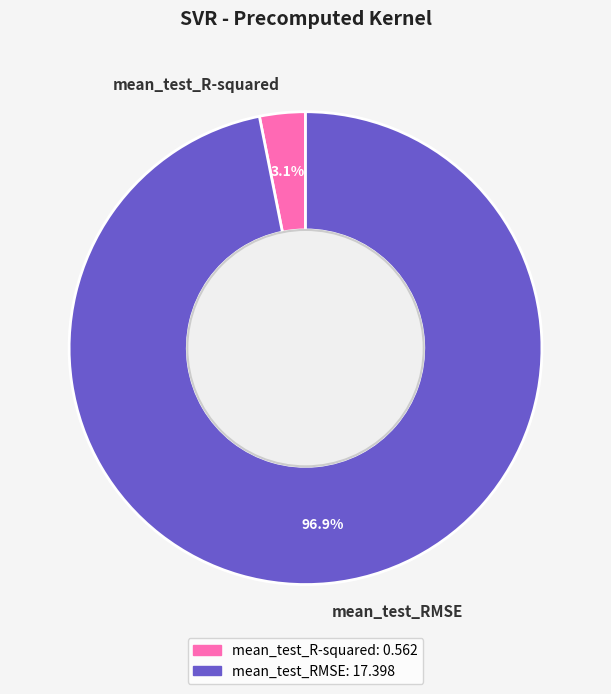

How many slices are in this pie chart?

2